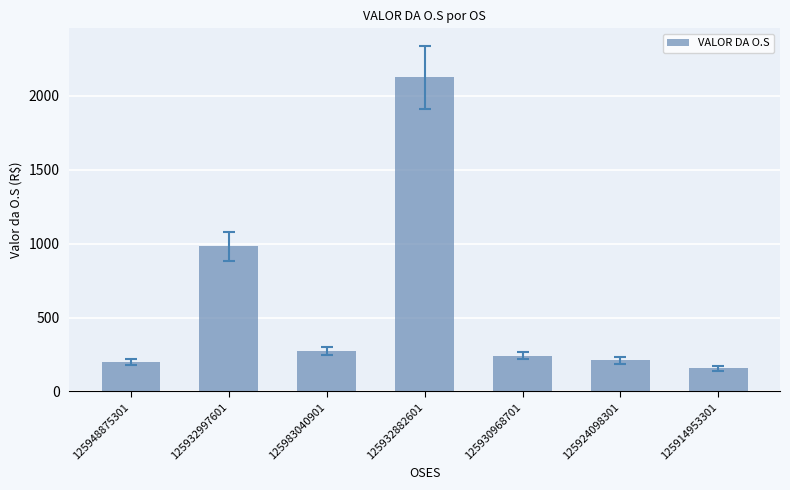

What is the smallest value displayed?

155.6